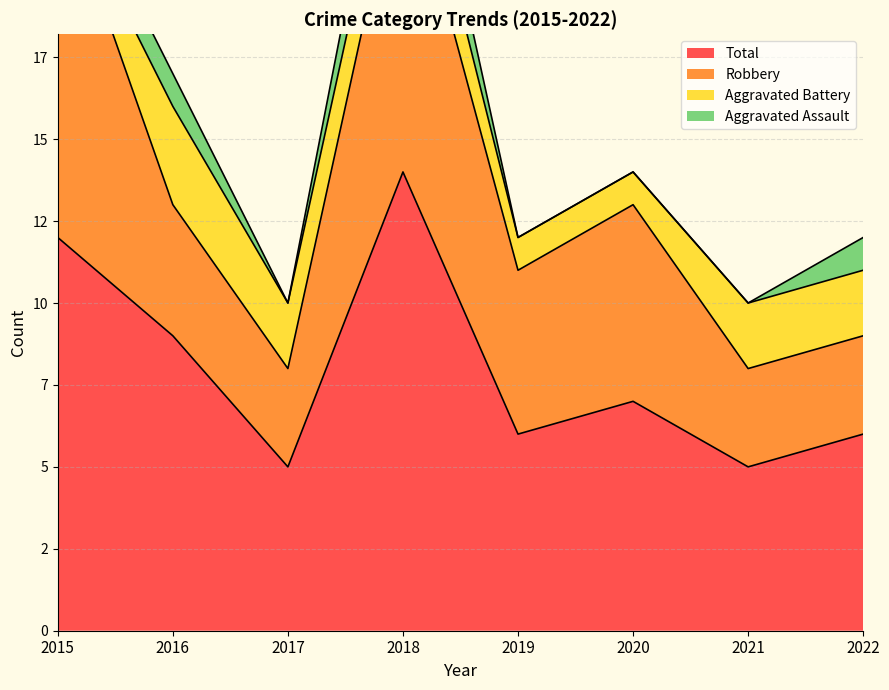

True or false: Aggravated Battery has more than 1 points higher than both neighbors.

False